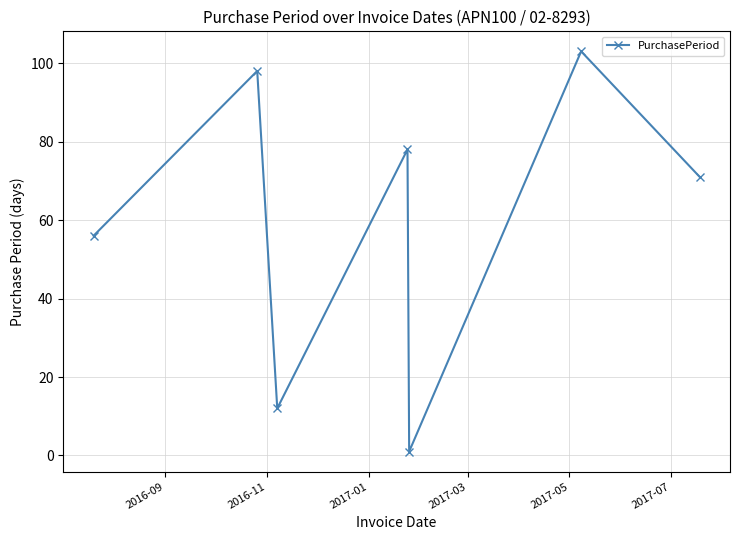

Reading left to right, transcribe all the data shown in this chart.

56	98	12	78	1	103	71